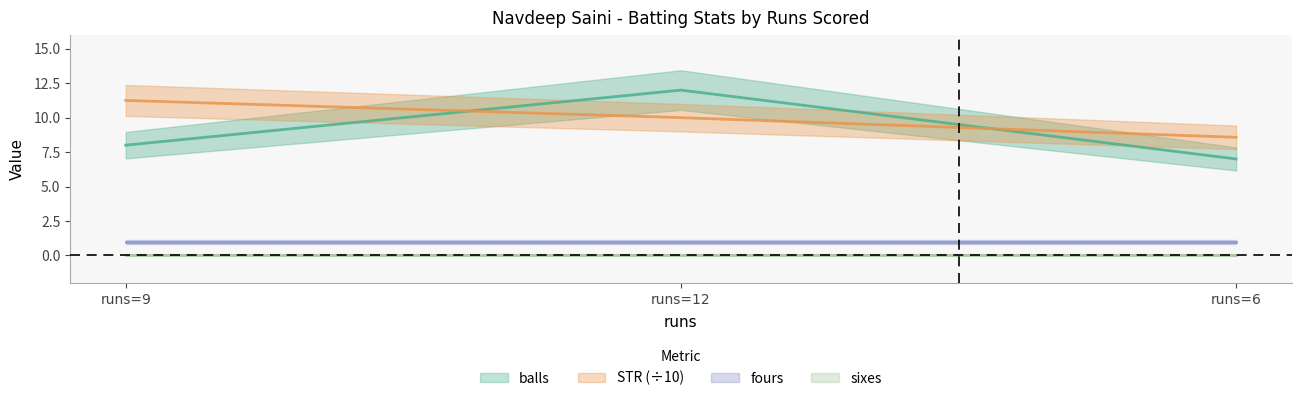

List the labels in order of STR value, largest first.

runs=9, runs=12, runs=6